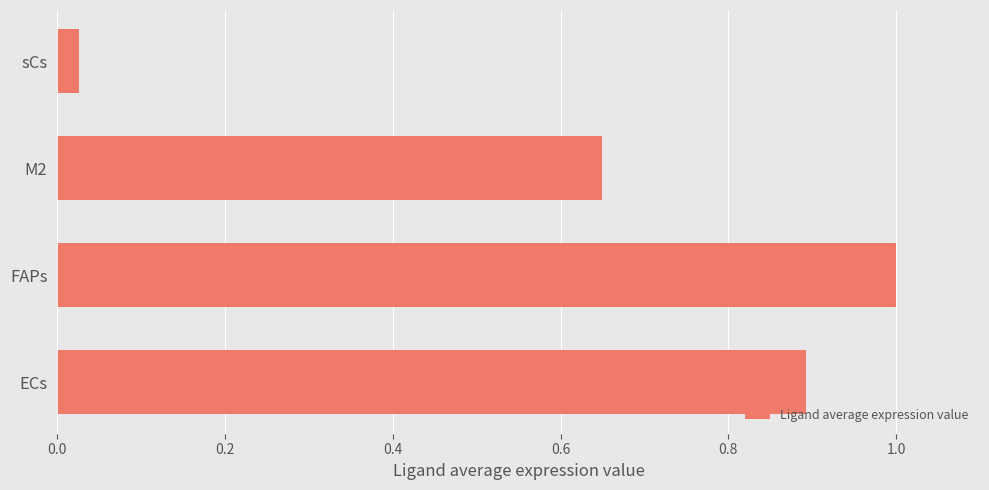

Is it true that the value at ECs is 0.9?

True